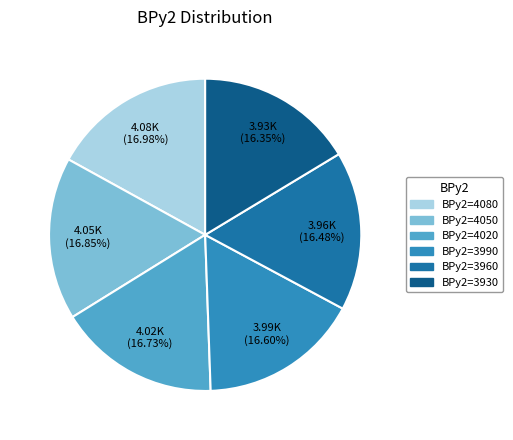

To the nearest percent, what is the difference between the largest and smallest slice percentages?

1%